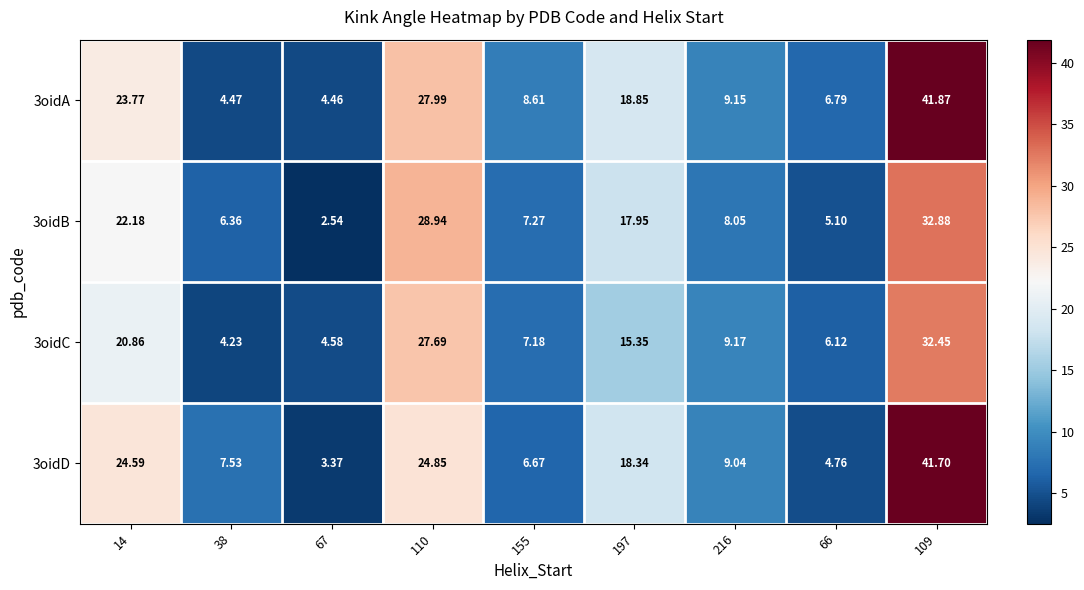

Is the value of 3oidB at 155 greater than the value of 3oidC at 216?

No